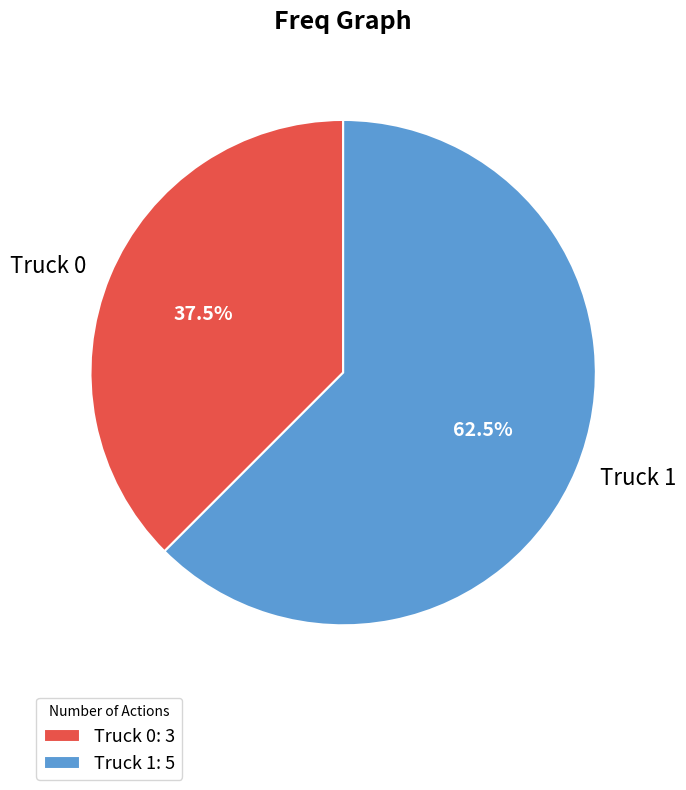

Rank the categories by value from highest to lowest.

Truck 1, Truck 0